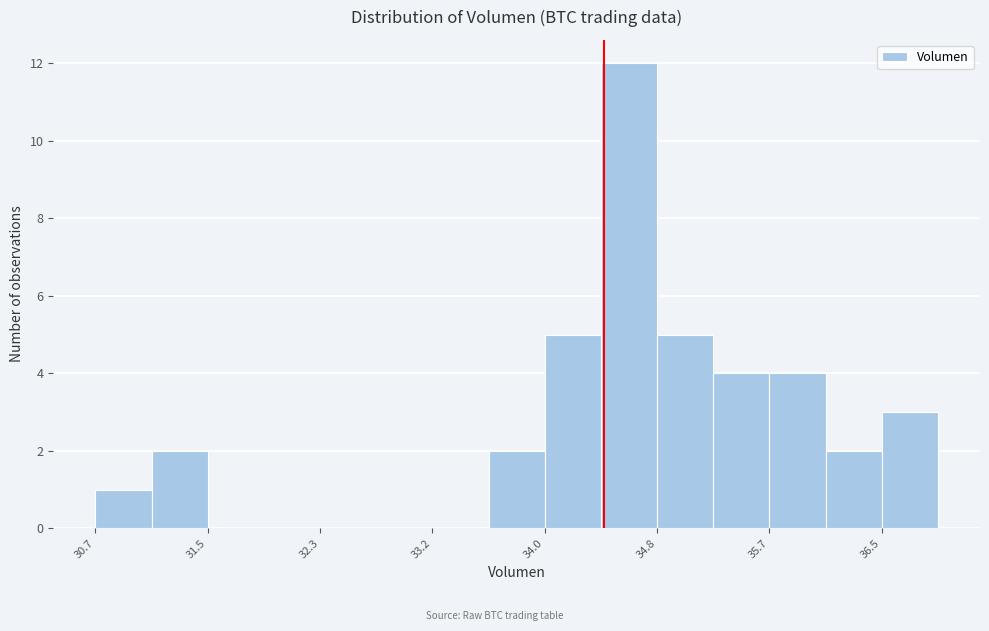

Reading left to right, list every bar in this chart as the range it spans on the x-axis followed by its height. Neither the bar edges nor the heights are printed on the chart, so give them approximately, as read against the axes.

30.7 to 31.1: 1
31.1 to 31.5: 2
31.5 to 31.9: 0
31.9 to 32.3: 0
32.3 to 32.8: 0
32.8 to 33.2: 0
33.2 to 33.6: 0
33.6 to 34.0: 2
34.0 to 34.4: 5
34.4 to 34.8: 12
34.8 to 35.2: 5
35.2 to 35.7: 4
35.7 to 36.1: 4
36.1 to 36.5: 2
36.5 to 36.9: 3